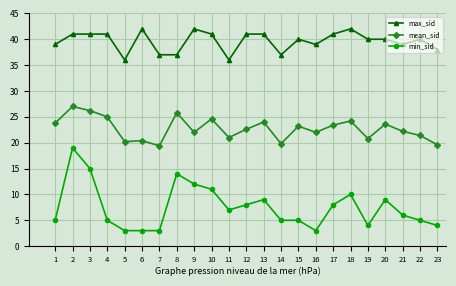

Where is the first local maximum for mean_sid?

2